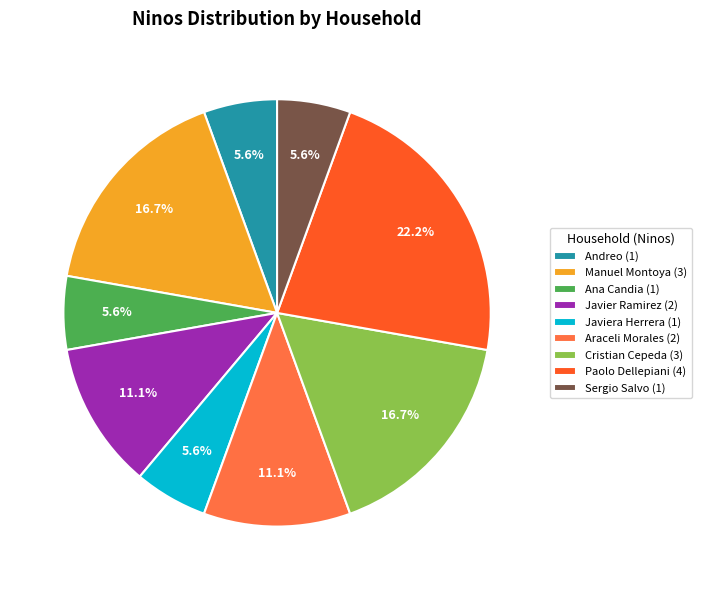

Between Manuel Montoya (3) and Paolo Dellepiani (4), which is larger?

Paolo Dellepiani (4)